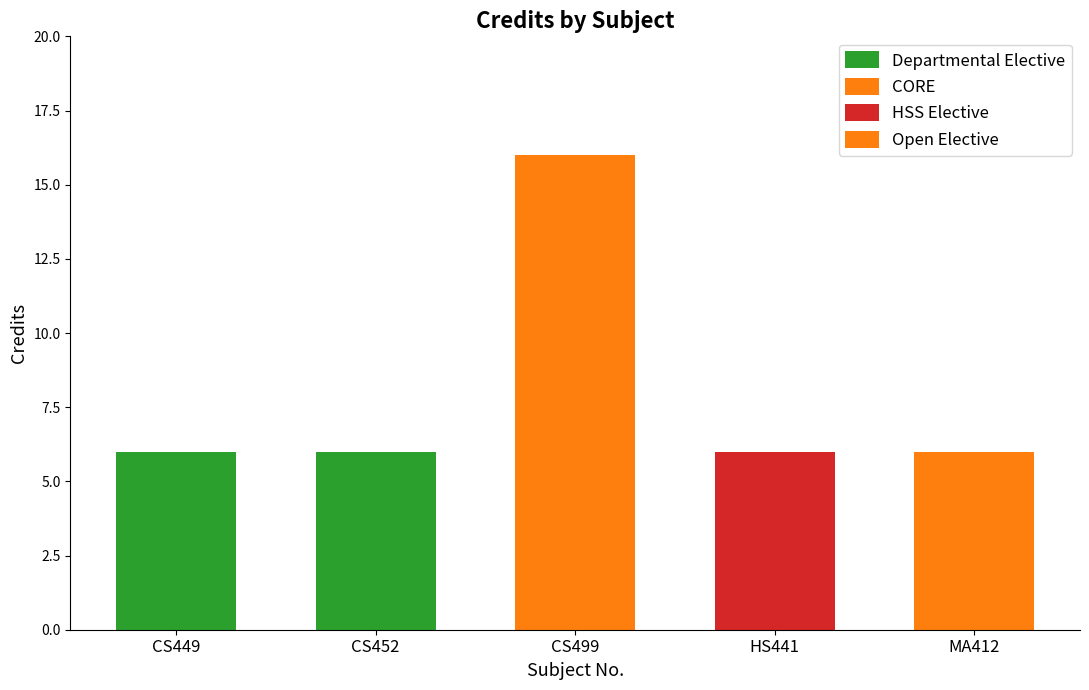

Which category has the lowest value across all series?

CS449